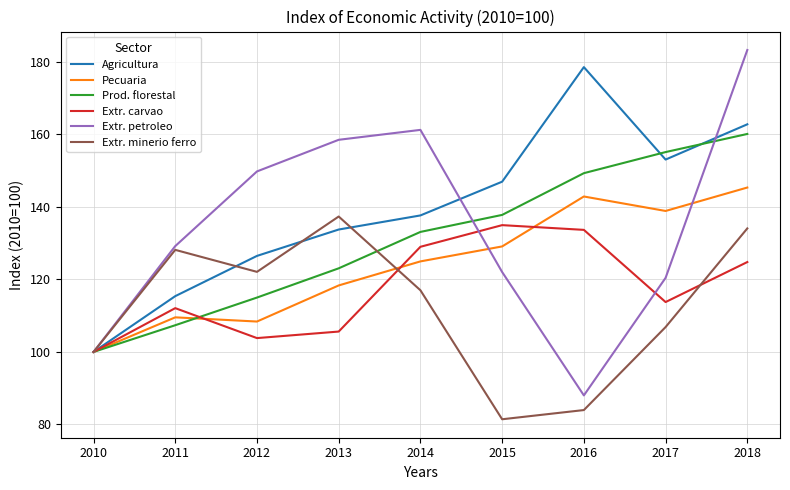

Which series has the largest total across all categories?

Agricultura